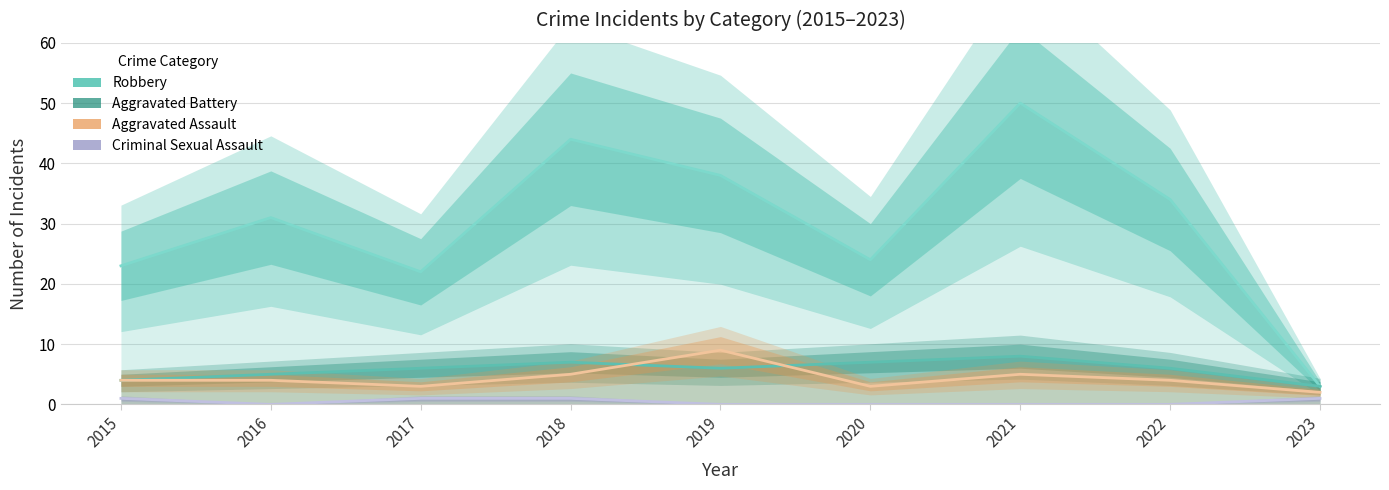

At which category is the sum across all series the highest?

2021